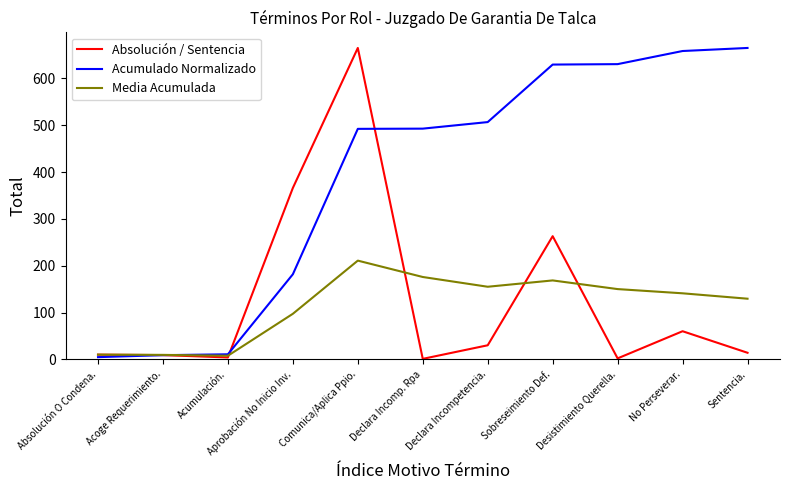

Which series changed the most between Desistimiento Querella. and Sentencia.?

Acumulado Normalizado